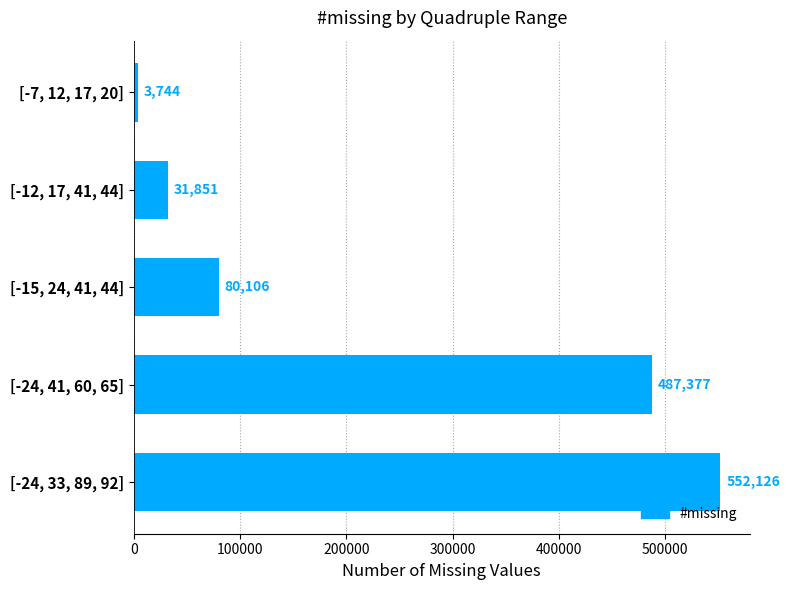

The value at [-12, 17, 41, 44] is 31851. True or false?

True